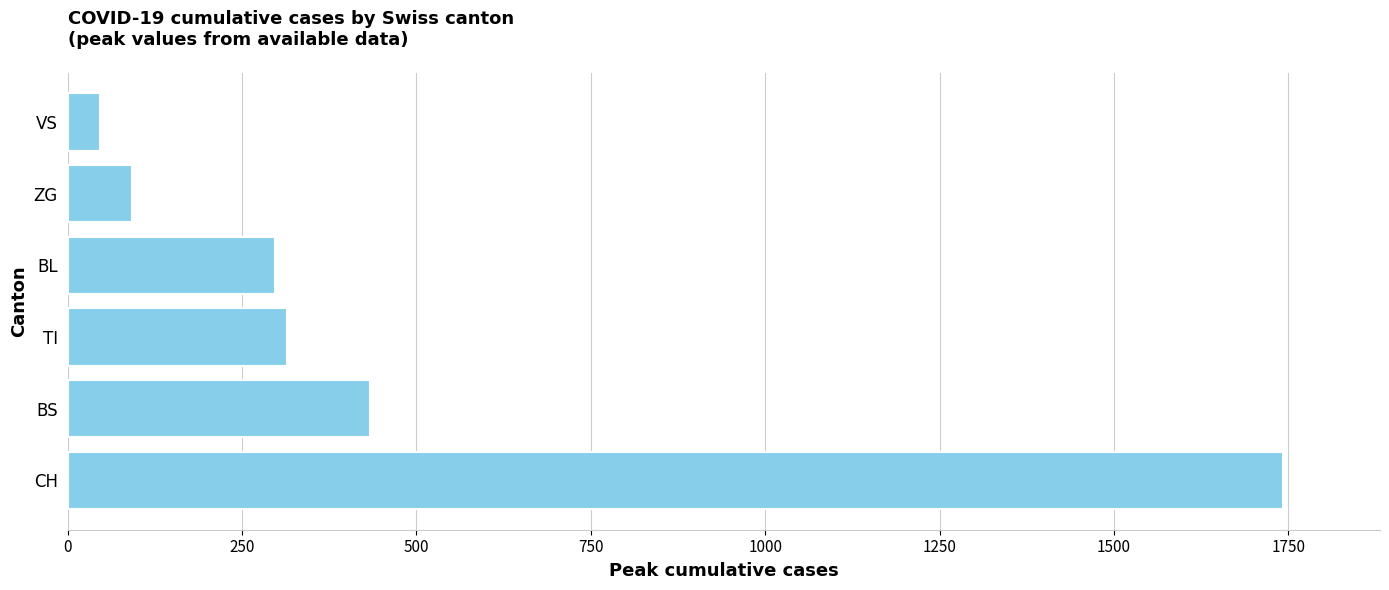

Rank the categories by value from lowest to highest.

VS, ZG, BL, TI, BS, CH